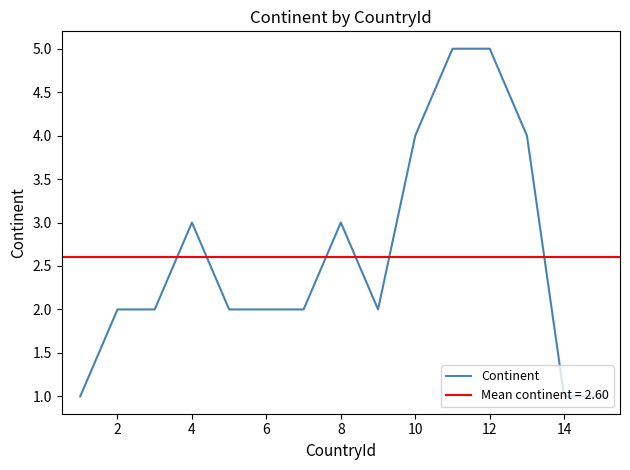

What value does the Continent series have at 10?

4